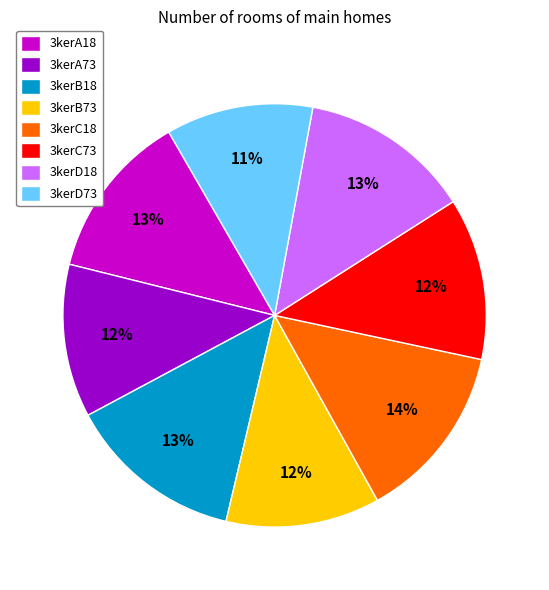

True or false: 3kerB73 accounts for 12% of the total.

True